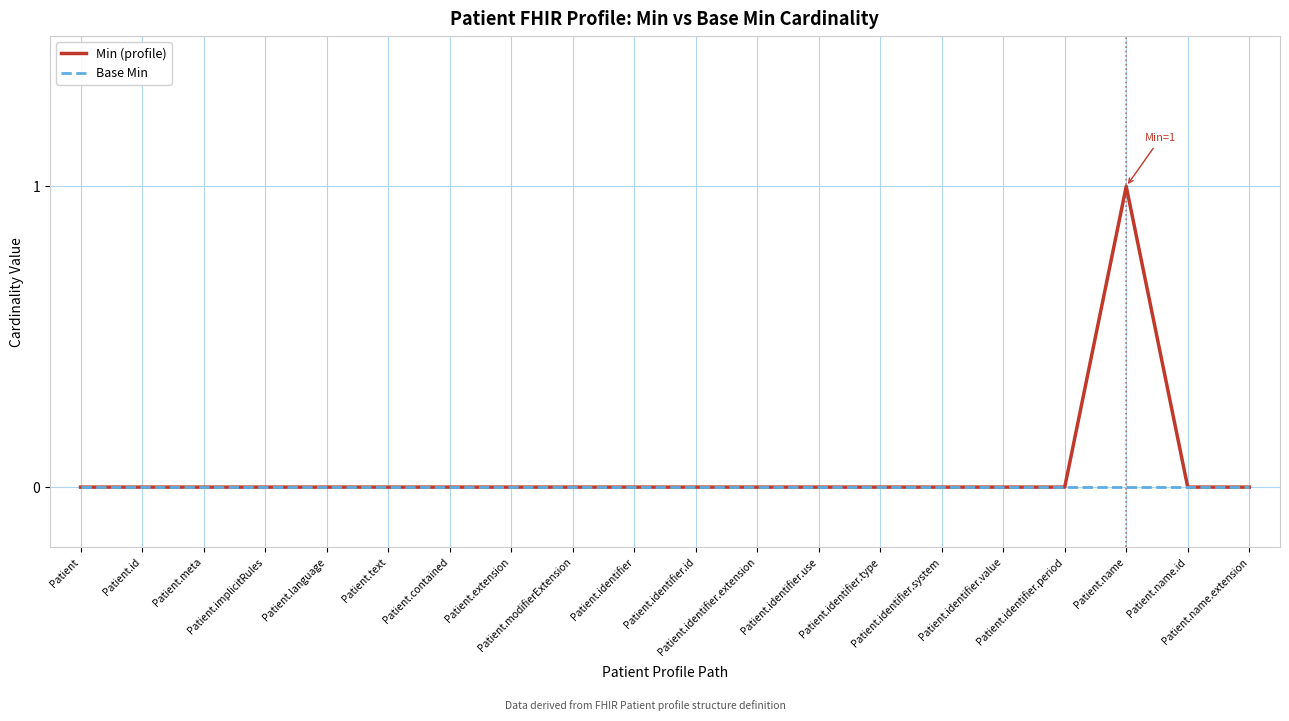

Which series has the largest range (max minus min)?

Min (profile)